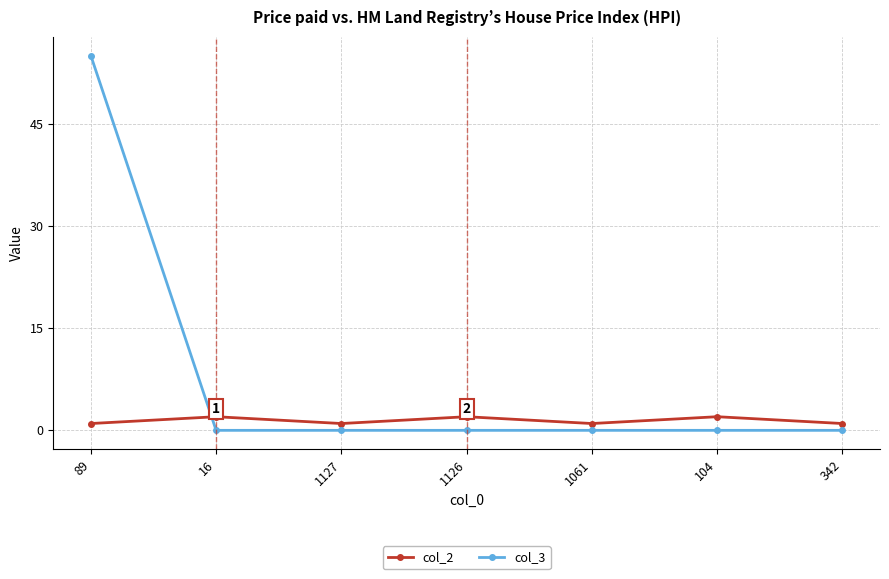

Which series has the largest range (max minus min)?

col_3